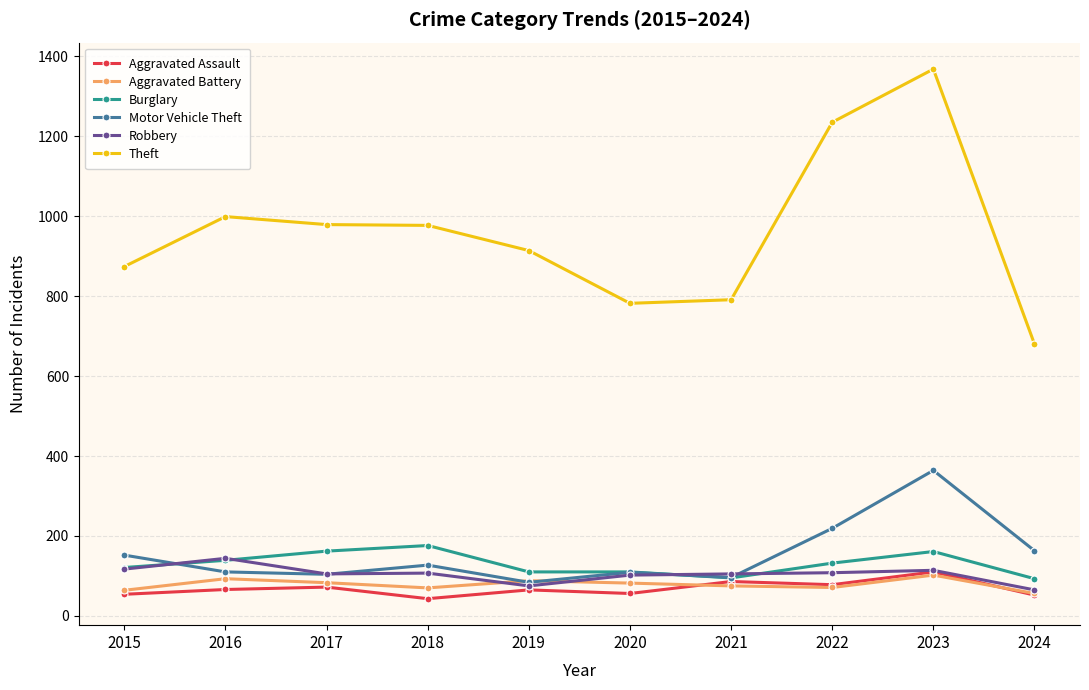

True or false: Aggravated Battery and Burglary intersect in this chart.

False